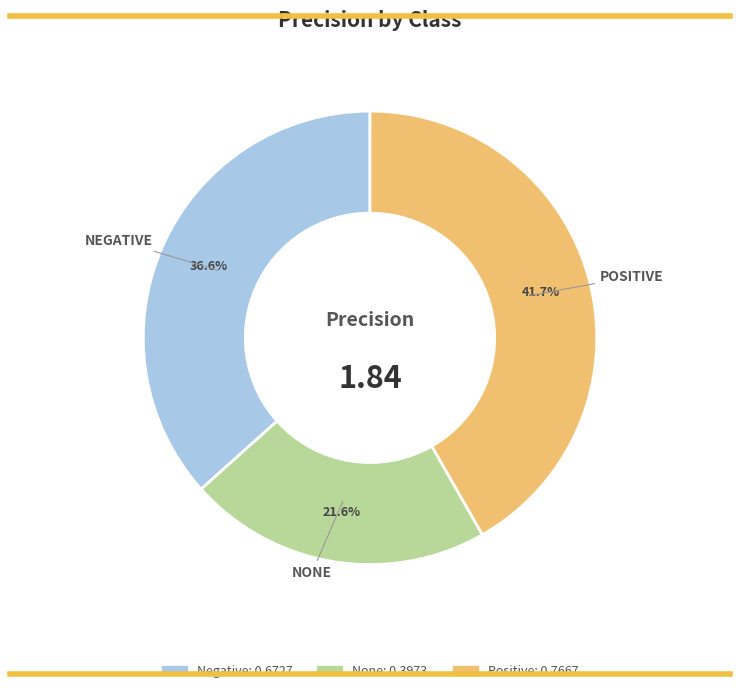

Is there any slice that represents more than half of the pie?

No